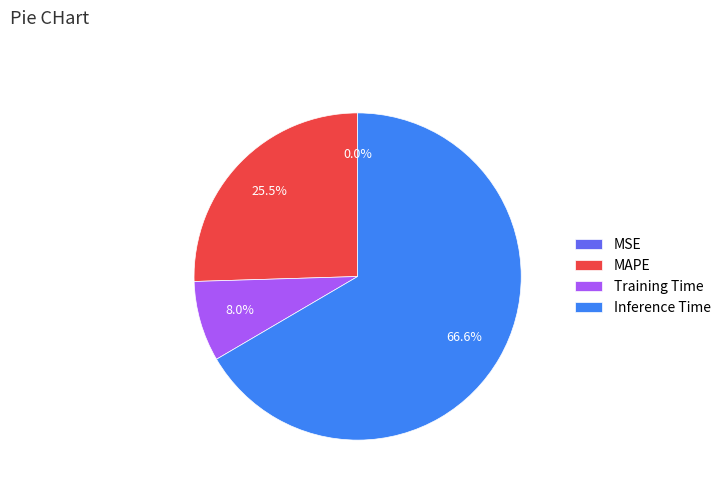

What percentage is the Inference Time slice, to the nearest percent?

67%